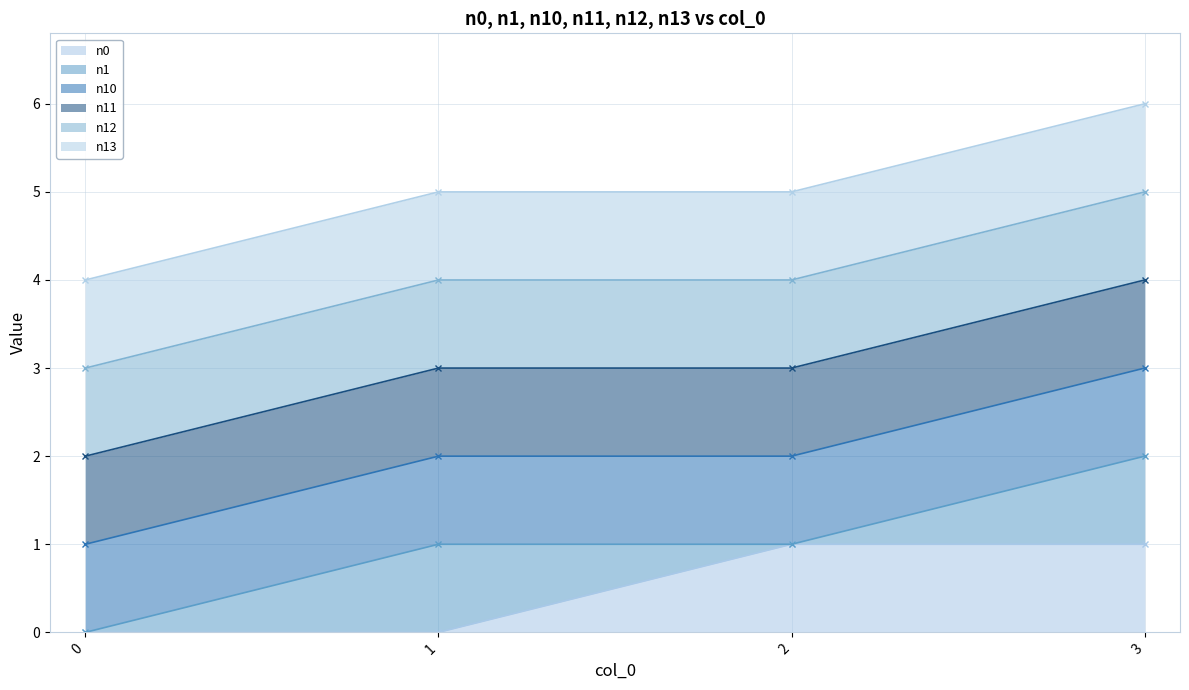

At 3, list the series in order from smallest to largest.

n0 (line), n1 (line), n10 (line), n11 (line), n12 (line), n13 (line)